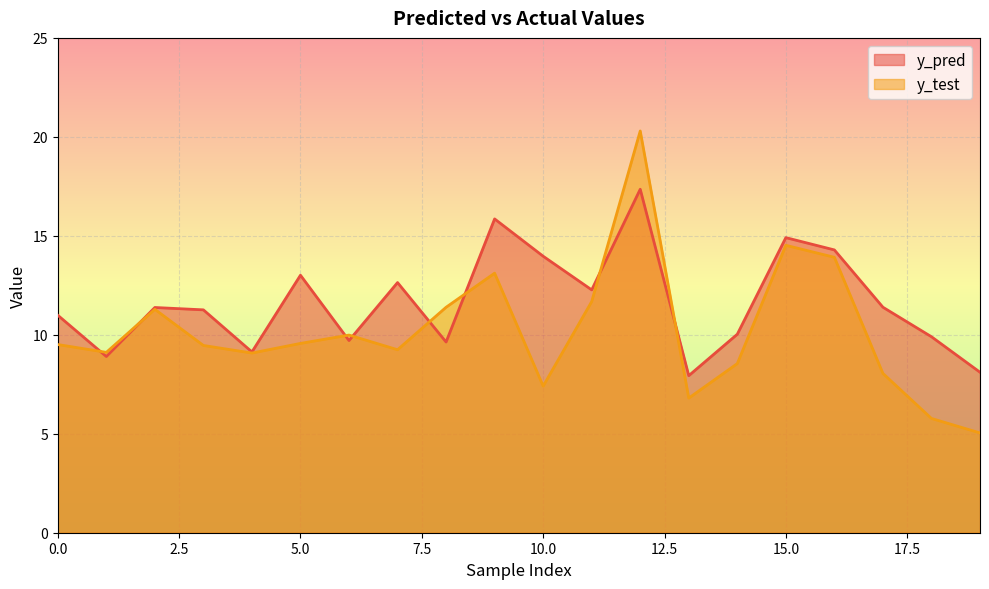

Reading right to left, list all the values displayed in this chart.

y_pred: 8.1	9.9	11.4	14.3	14.9	10.0	7.9	17.4	12.3	14.0	15.9	9.6	12.6	9.7	13.0	9.1	11.3	11.4	8.9	11.0
y_test: 5.0	5.8	8.0	13.9	14.5	8.5	6.8	20.3	11.7	7.4	13.1	11.4	9.2	10.0	9.6	9.1	9.5	11.3	9.1	9.5